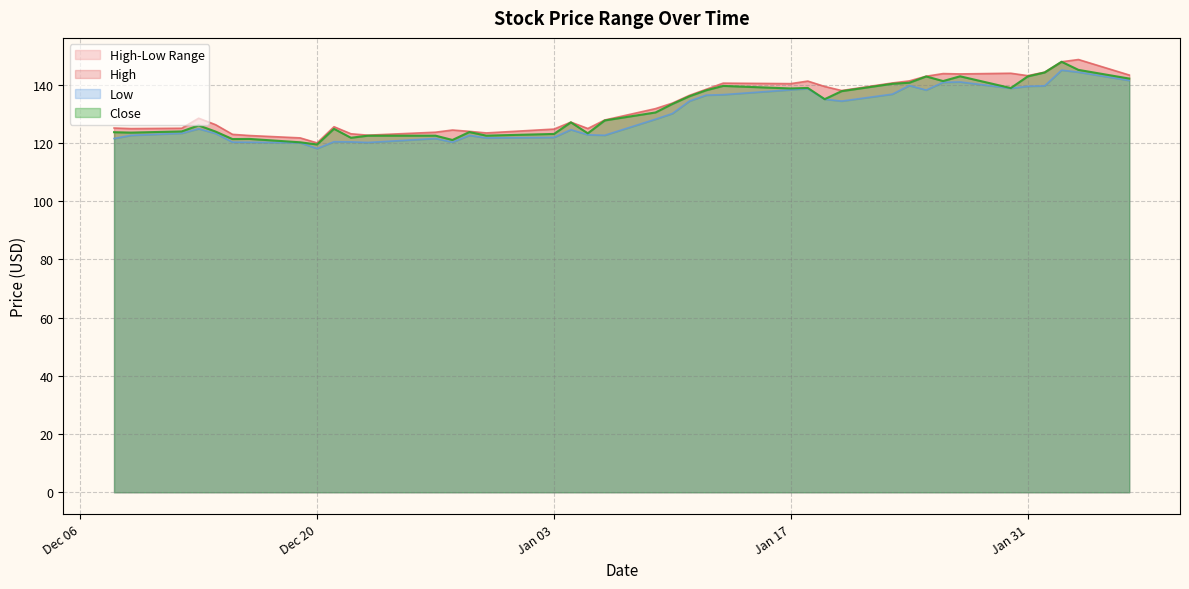

What is the highest value of the Close series?

147.9